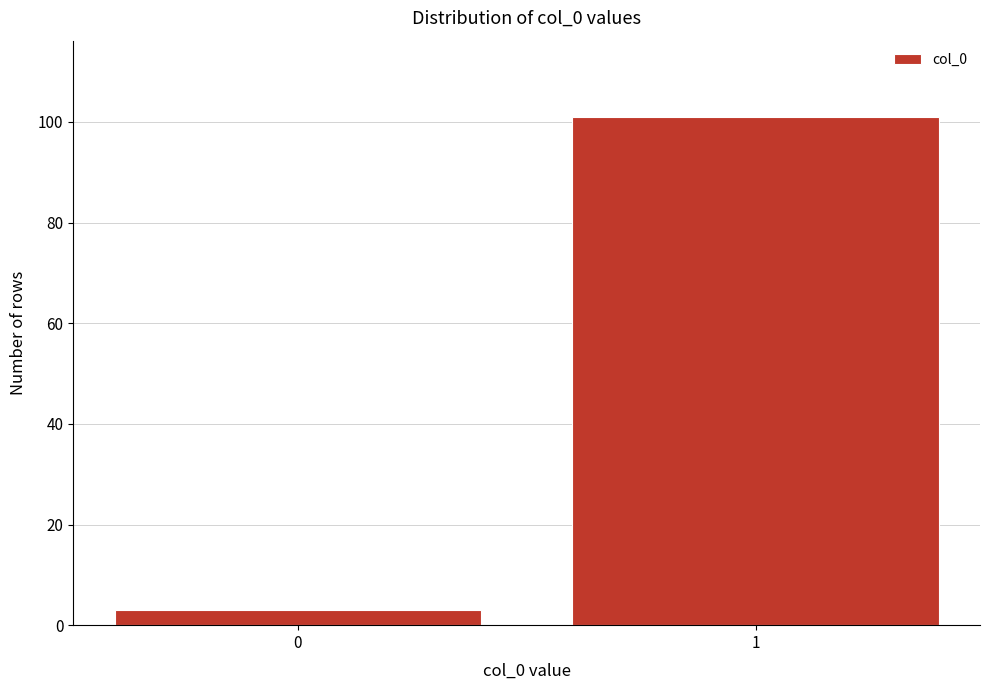

Reading left to right, what are all the values shown in this chart?

3	101